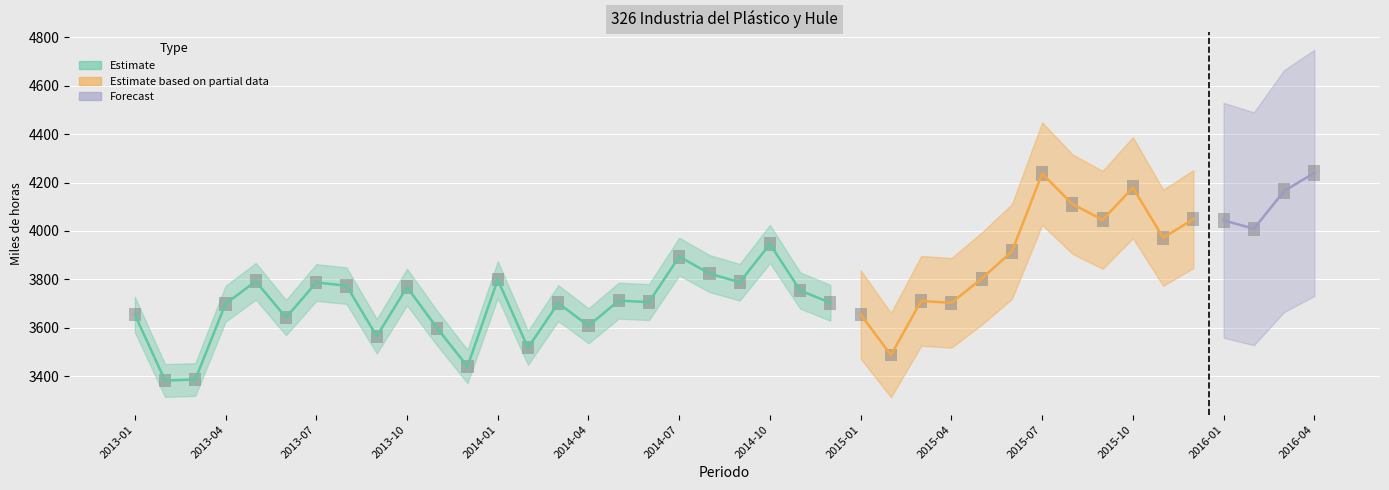

Count the number of categories in the chart.

40